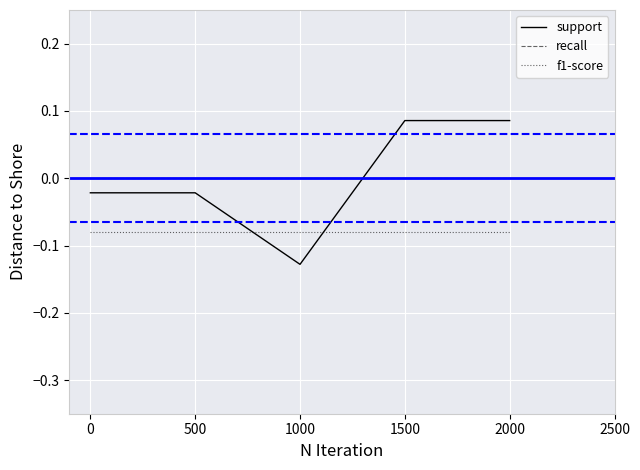

Between 500 and 2000, which series saw the biggest shift?

support